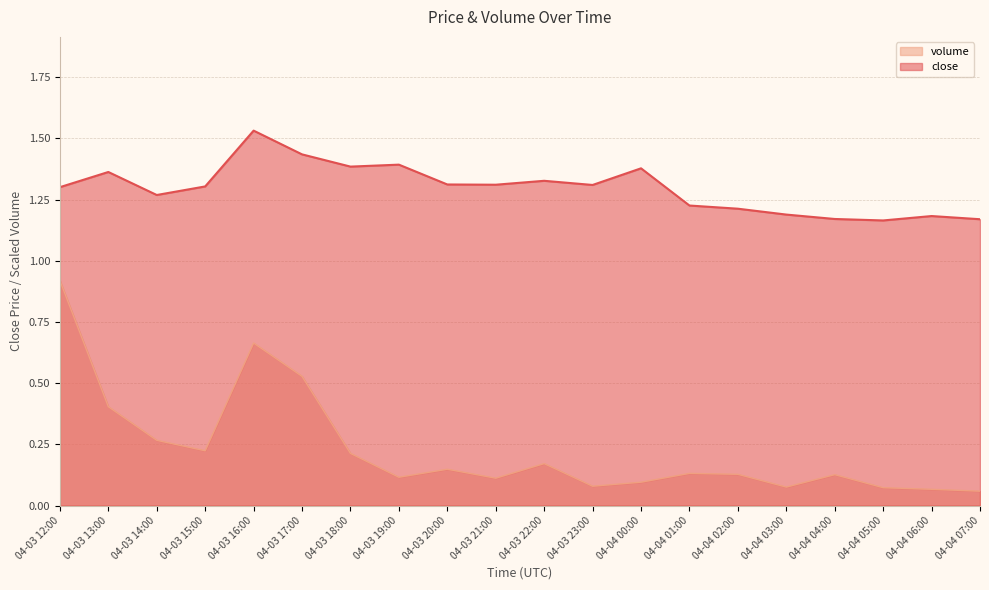

Is it true that volume equals 0.1 at 04-04 00:00?

False